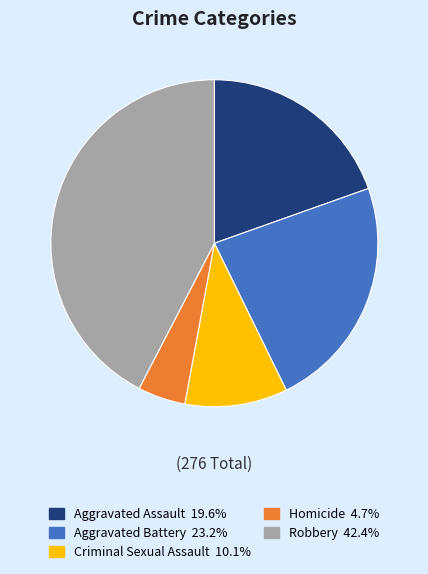

Is there a majority slice in this chart?

No